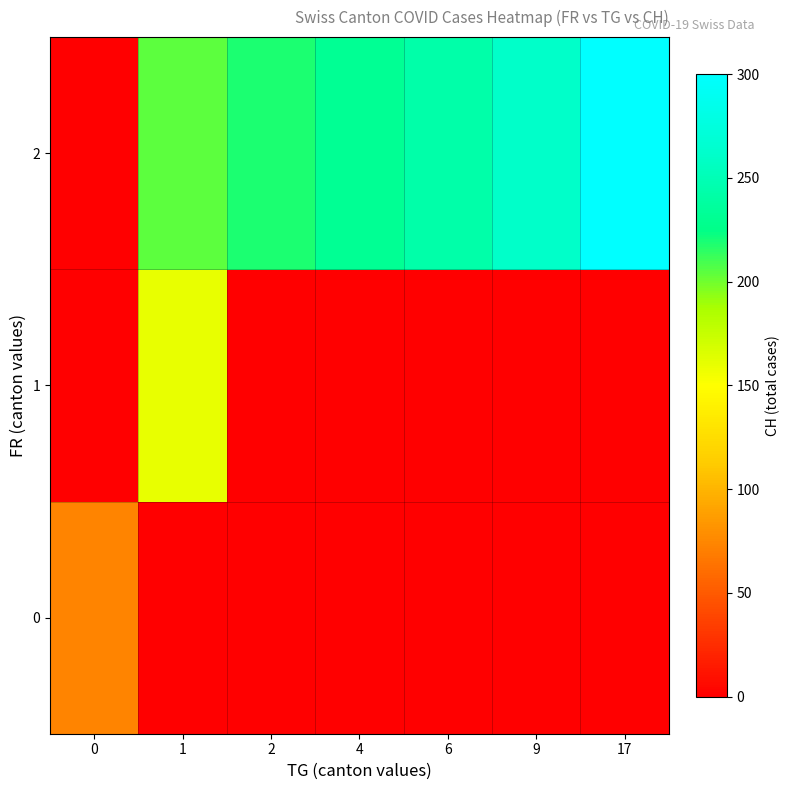

List the series in order of their peak value, lowest first.

row_0, row_1, row_2